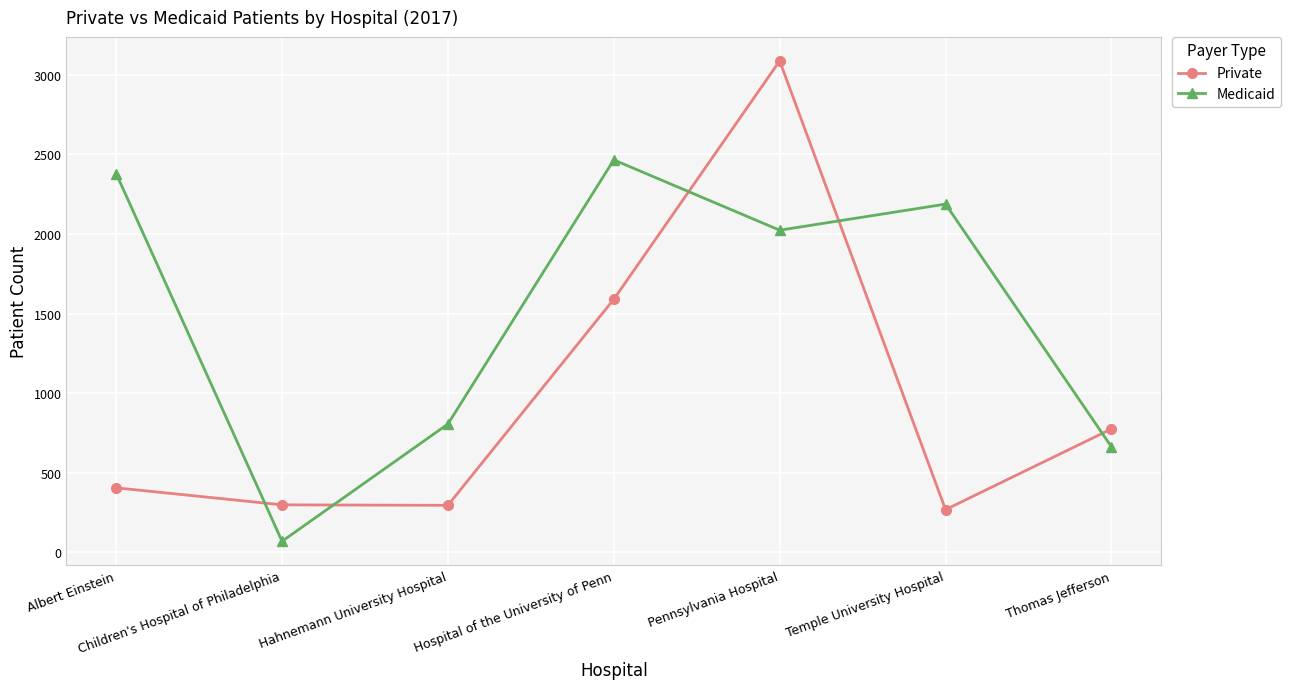

List the series in order of their peak value, highest first.

Private, Medicaid